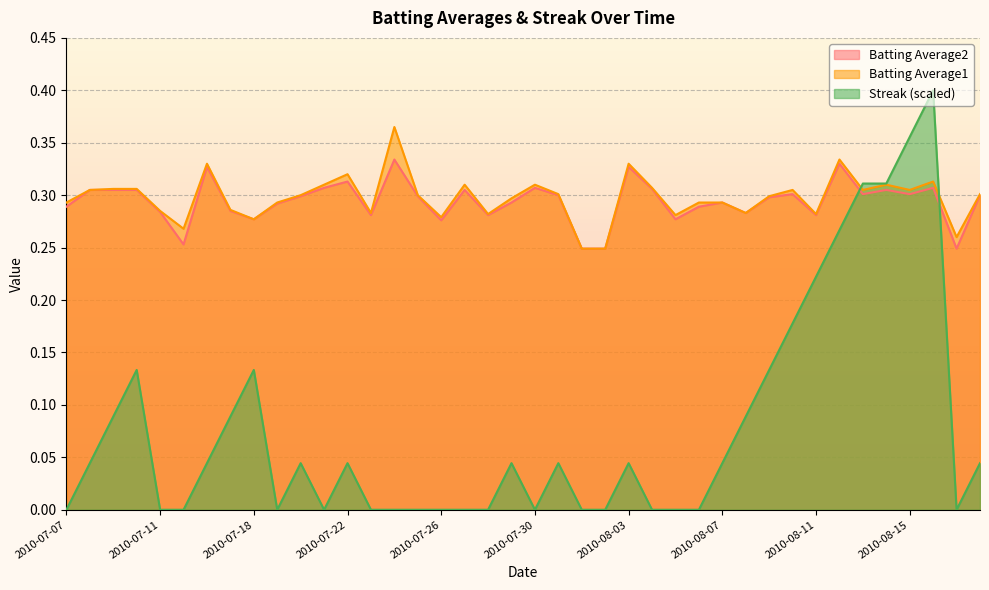

Reading left to right, transcribe all the data shown in this chart.

Batting Average1: 2010-07-07=0.3	2010-07-08=0.3	2010-07-09=0.3	2010-07-10=0.3	2010-07-11=0.3	2010-07-15=0.3	2010-07-16=0.3	2010-07-17=0.3	2010-07-18=0.3	2010-07-19=0.3	2010-07-20=0.3	2010-07-21=0.3	2010-07-22=0.3	2010-07-23=0.3	2010-07-24=0.4	2010-07-25=0.3	2010-07-26=0.3	2010-07-27=0.3	2010-07-28=0.3	2010-07-29=0.3	2010-07-30=0.3	2010-07-31=0.3	2010-08-01=0.2	2010-08-02=0.2	2010-08-03=0.3	2010-08-04=0.3	2010-08-05=0.3	2010-08-06=0.3	2010-08-07=0.3	2010-08-08=0.3	2010-08-09=0.3	2010-08-10=0.3	2010-08-11=0.3	2010-08-12=0.3	2010-08-13=0.3	2010-08-14=0.3	2010-08-15=0.3	2010-08-16=0.3	2010-08-17=0.3	2010-08-18=0.3
Batting Average2: 2010-07-07=0.3	2010-07-08=0.3	2010-07-09=0.3	2010-07-10=0.3	2010-07-11=0.3	2010-07-15=0.3	2010-07-16=0.3	2010-07-17=0.3	2010-07-18=0.3	2010-07-19=0.3	2010-07-20=0.3	2010-07-21=0.3	2010-07-22=0.3	2010-07-23=0.3	2010-07-24=0.3	2010-07-25=0.3	2010-07-26=0.3	2010-07-27=0.3	2010-07-28=0.3	2010-07-29=0.3	2010-07-30=0.3	2010-07-31=0.3	2010-08-01=0.2	2010-08-02=0.2	2010-08-03=0.3	2010-08-04=0.3	2010-08-05=0.3	2010-08-06=0.3	2010-08-07=0.3	2010-08-08=0.3	2010-08-09=0.3	2010-08-10=0.3	2010-08-11=0.3	2010-08-12=0.3	2010-08-13=0.3	2010-08-14=0.3	2010-08-15=0.3	2010-08-16=0.3	2010-08-17=0.2	2010-08-18=0.3
Streak: 2010-07-07=0.0	2010-07-08=0.0	2010-07-09=0.1	2010-07-10=0.1	2010-07-11=0.0	2010-07-15=0.0	2010-07-16=0.0	2010-07-17=0.1	2010-07-18=0.1	2010-07-19=0.0	2010-07-20=0.0	2010-07-21=0.0	2010-07-22=0.0	2010-07-23=0.0	2010-07-24=0.0	2010-07-25=0.0	2010-07-26=0.0	2010-07-27=0.0	2010-07-28=0.0	2010-07-29=0.0	2010-07-30=0.0	2010-07-31=0.0	2010-08-01=0.0	2010-08-02=0.0	2010-08-03=0.0	2010-08-04=0.0	2010-08-05=0.0	2010-08-06=0.0	2010-08-07=0.0	2010-08-08=0.1	2010-08-09=0.1	2010-08-10=0.2	2010-08-11=0.2	2010-08-12=0.3	2010-08-13=0.3	2010-08-14=0.3	2010-08-15=0.4	2010-08-16=0.4	2010-08-17=0.0	2010-08-18=0.0